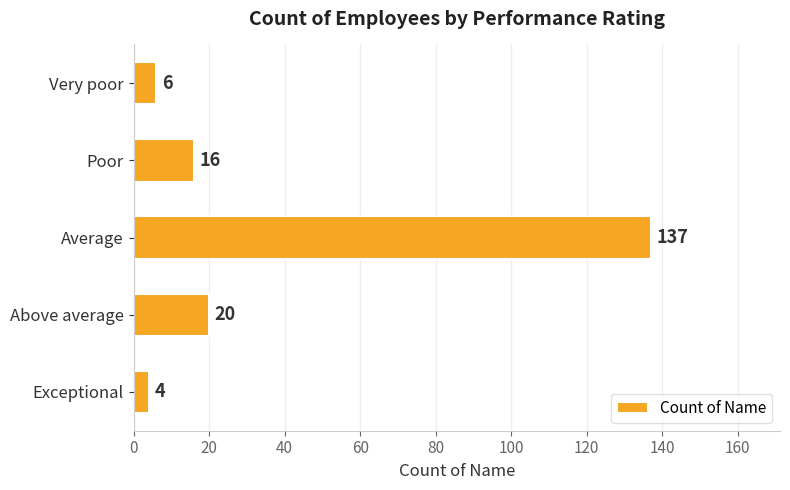

What is the minimum value shown in the chart?

4